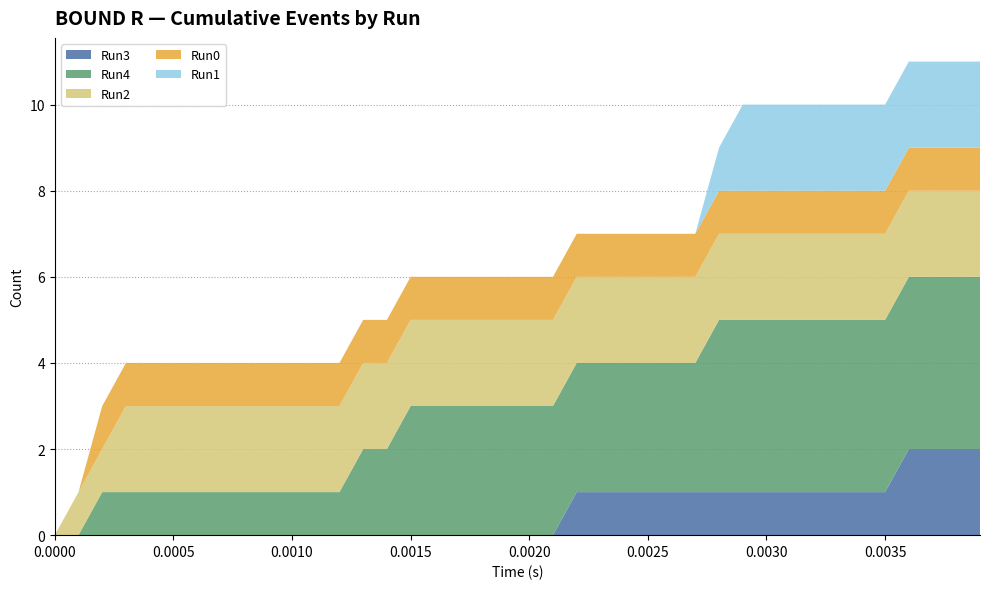

Reading left to right, transcribe all the data shown in this chart.

Run3: 0	0	0	0	0	0	0	0	0	0	0	0	0	0	0	0	0	0	0	0	0	0	1	1	1	1	1	1	1	1	1	1	1	1	1	1	2	2	2	2
Run4: 0	0	1	1	1	1	1	1	1	1	1	1	1	2	2	3	3	3	3	3	3	3	3	3	3	3	3	3	4	4	4	4	4	4	4	4	4	4	4	4
Run2: 0	1	1	2	2	2	2	2	2	2	2	2	2	2	2	2	2	2	2	2	2	2	2	2	2	2	2	2	2	2	2	2	2	2	2	2	2	2	2	2
Run0: 0	0	1	1	1	1	1	1	1	1	1	1	1	1	1	1	1	1	1	1	1	1	1	1	1	1	1	1	1	1	1	1	1	1	1	1	1	1	1	1
Run1: 0	0	0	0	0	0	0	0	0	0	0	0	0	0	0	0	0	0	0	0	0	0	0	0	0	0	0	0	1	2	2	2	2	2	2	2	2	2	2	2